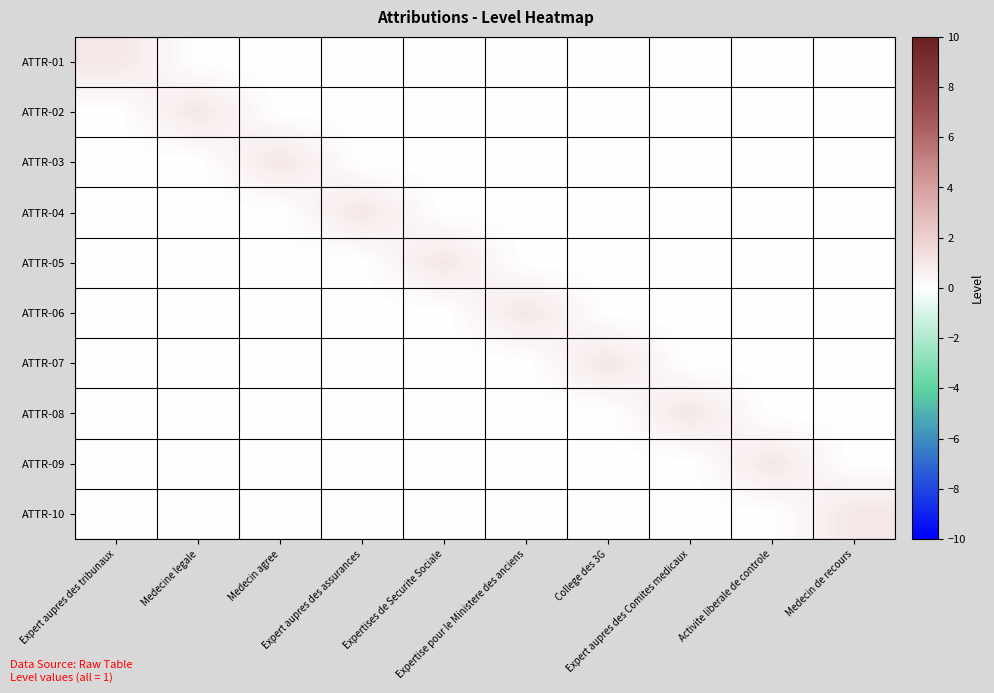

Reading left to right, extract all data points from this chart.

ATTR-01: Expert aupres des tribunaux=1	Medecine legale=0	Medecin agree=0	Expert aupres des assurances=0	Expertises de Securite Sociale=0	Expertise pour le Ministere des anciens=0	College des 3G=0	Expert aupres des Comites medicaux=0	Activite liberale de controle=0	Medecin de recours=0
ATTR-02: Expert aupres des tribunaux=0	Medecine legale=1	Medecin agree=0	Expert aupres des assurances=0	Expertises de Securite Sociale=0	Expertise pour le Ministere des anciens=0	College des 3G=0	Expert aupres des Comites medicaux=0	Activite liberale de controle=0	Medecin de recours=0
ATTR-03: Expert aupres des tribunaux=0	Medecine legale=0	Medecin agree=1	Expert aupres des assurances=0	Expertises de Securite Sociale=0	Expertise pour le Ministere des anciens=0	College des 3G=0	Expert aupres des Comites medicaux=0	Activite liberale de controle=0	Medecin de recours=0
ATTR-04: Expert aupres des tribunaux=0	Medecine legale=0	Medecin agree=0	Expert aupres des assurances=1	Expertises de Securite Sociale=0	Expertise pour le Ministere des anciens=0	College des 3G=0	Expert aupres des Comites medicaux=0	Activite liberale de controle=0	Medecin de recours=0
ATTR-05: Expert aupres des tribunaux=0	Medecine legale=0	Medecin agree=0	Expert aupres des assurances=0	Expertises de Securite Sociale=1	Expertise pour le Ministere des anciens=0	College des 3G=0	Expert aupres des Comites medicaux=0	Activite liberale de controle=0	Medecin de recours=0
ATTR-06: Expert aupres des tribunaux=0	Medecine legale=0	Medecin agree=0	Expert aupres des assurances=0	Expertises de Securite Sociale=0	Expertise pour le Ministere des anciens=1	College des 3G=0	Expert aupres des Comites medicaux=0	Activite liberale de controle=0	Medecin de recours=0
ATTR-07: Expert aupres des tribunaux=0	Medecine legale=0	Medecin agree=0	Expert aupres des assurances=0	Expertises de Securite Sociale=0	Expertise pour le Ministere des anciens=0	College des 3G=1	Expert aupres des Comites medicaux=0	Activite liberale de controle=0	Medecin de recours=0
ATTR-08: Expert aupres des tribunaux=0	Medecine legale=0	Medecin agree=0	Expert aupres des assurances=0	Expertises de Securite Sociale=0	Expertise pour le Ministere des anciens=0	College des 3G=0	Expert aupres des Comites medicaux=1	Activite liberale de controle=0	Medecin de recours=0
ATTR-09: Expert aupres des tribunaux=0	Medecine legale=0	Medecin agree=0	Expert aupres des assurances=0	Expertises de Securite Sociale=0	Expertise pour le Ministere des anciens=0	College des 3G=0	Expert aupres des Comites medicaux=0	Activite liberale de controle=1	Medecin de recours=0
ATTR-10: Expert aupres des tribunaux=0	Medecine legale=0	Medecin agree=0	Expert aupres des assurances=0	Expertises de Securite Sociale=0	Expertise pour le Ministere des anciens=0	College des 3G=0	Expert aupres des Comites medicaux=0	Activite liberale de controle=0	Medecin de recours=1